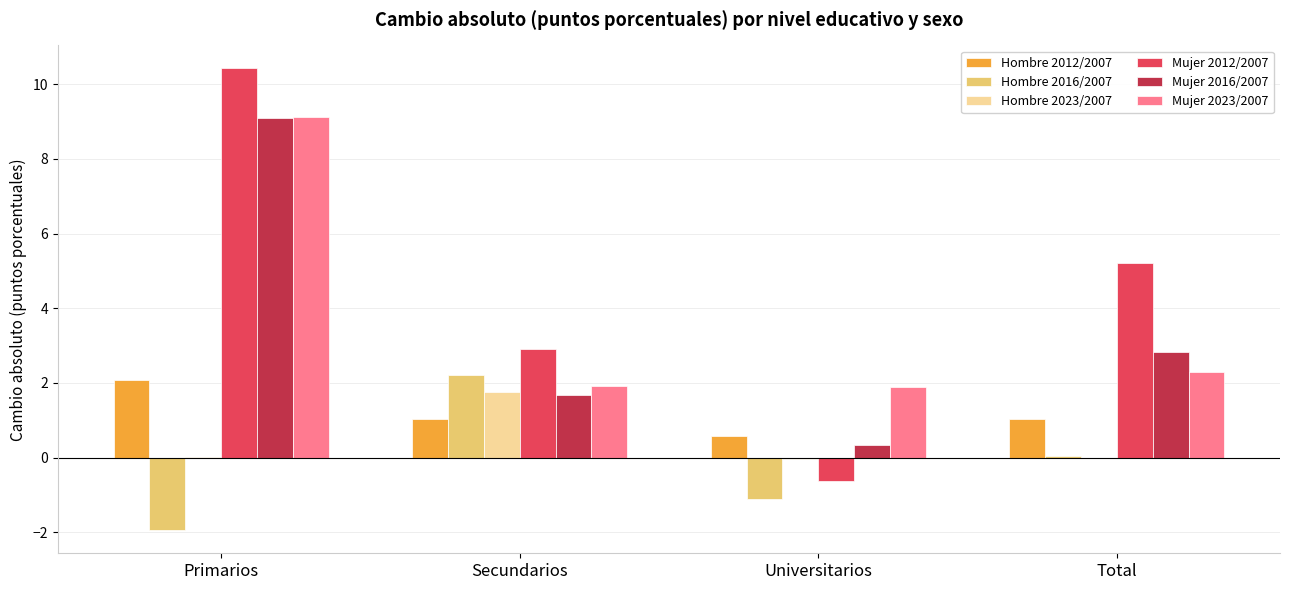

What is the maximum value for Hombre 2023/2007?

1.7